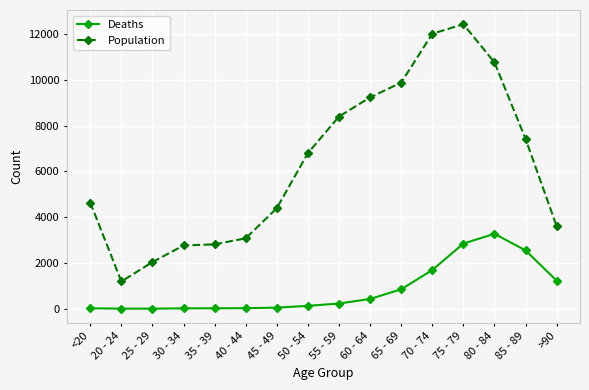

Rank the series by their maximum value, from highest to lowest.

Population, Deaths